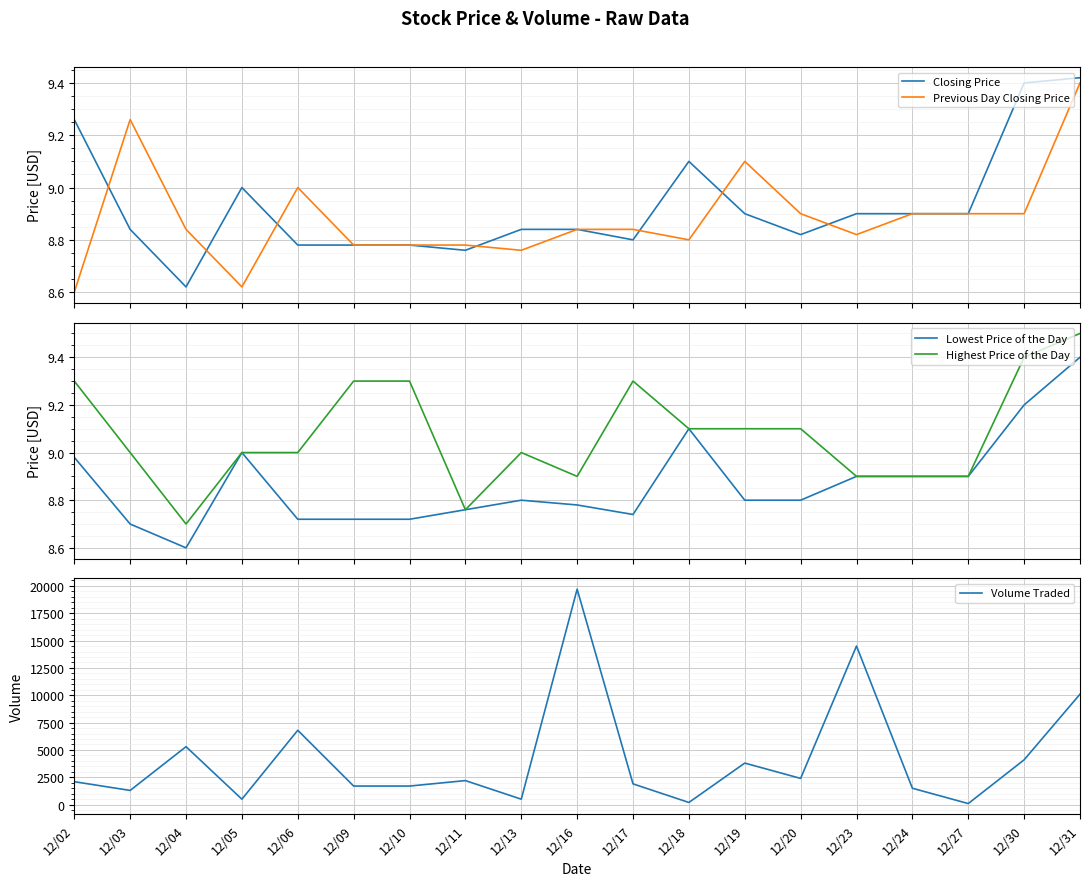

Is it true that Highest Price of the Day equals 9.4 at 12/30?

True